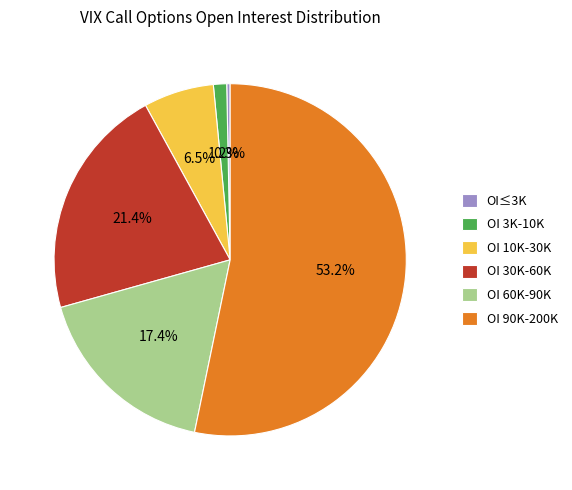

What is the smallest slice in the pie chart?

OI≤3K